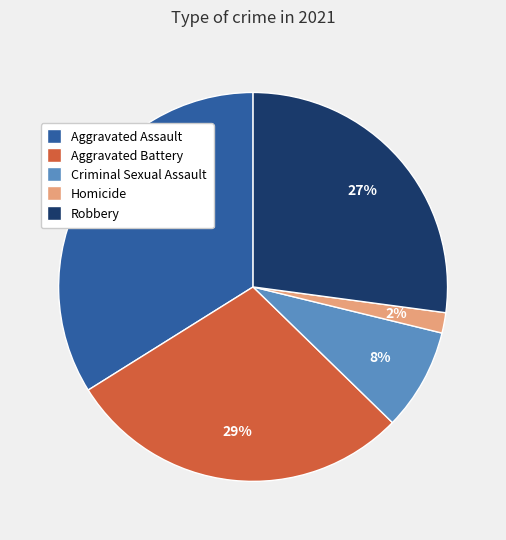

Is the sum of Robbery and Aggravated Assault greater than half?

Yes